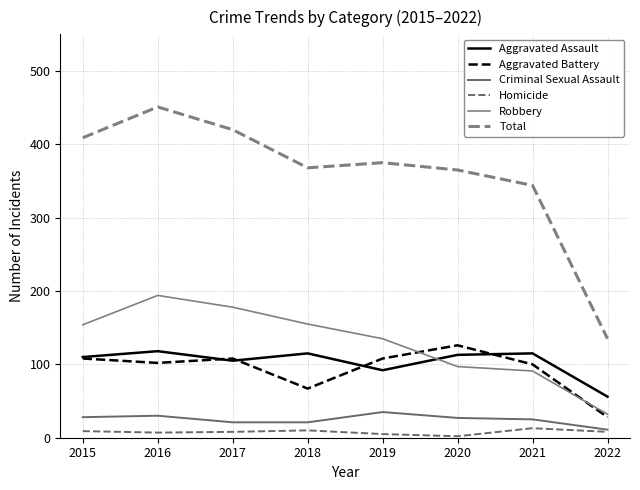

Which label corresponds to the largest value in the chart?

2016